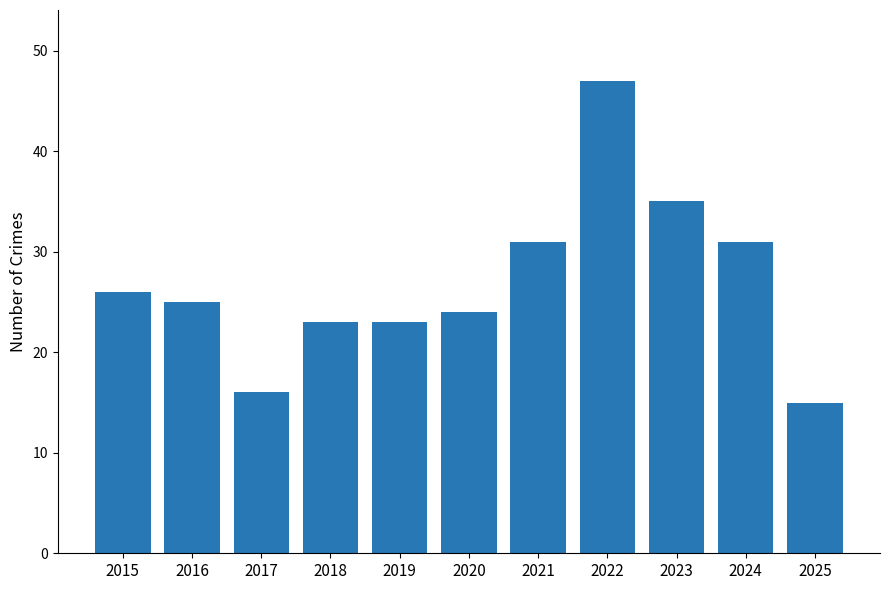

What is the ratio of the value at 2022 to the value at 2023?

1.3